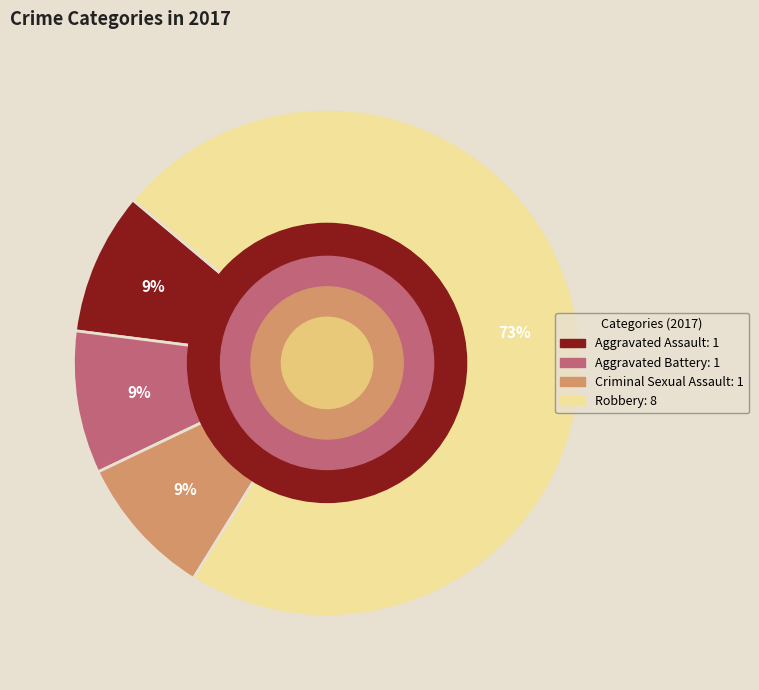

To the nearest percent, what is the average slice percentage?

25%